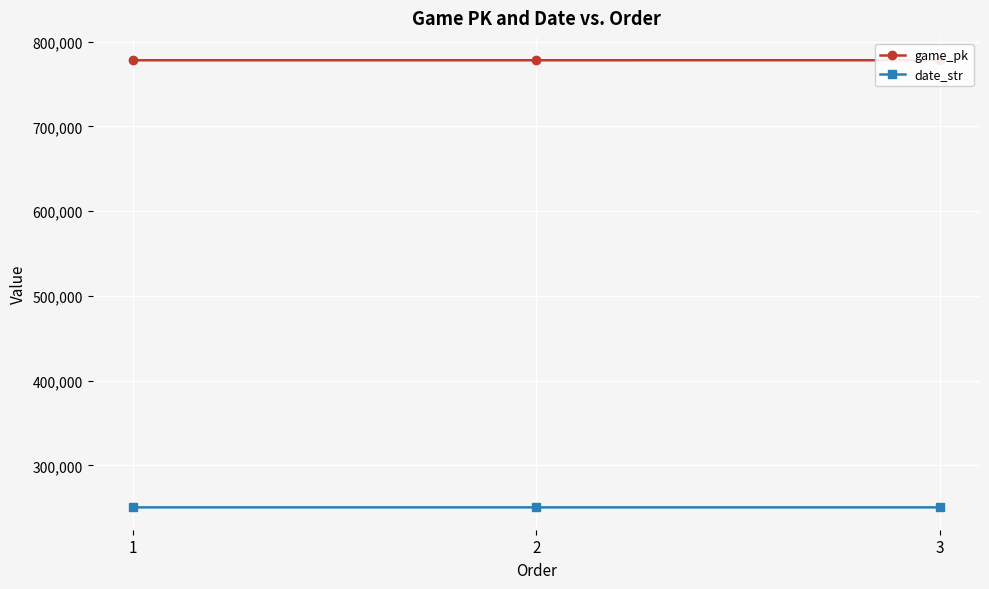

Reading left to right, what are all the values shown in this chart?

game_pk: 1=777943	2=777950	3=777968
date_str: 1=250513	2=250512	3=250511